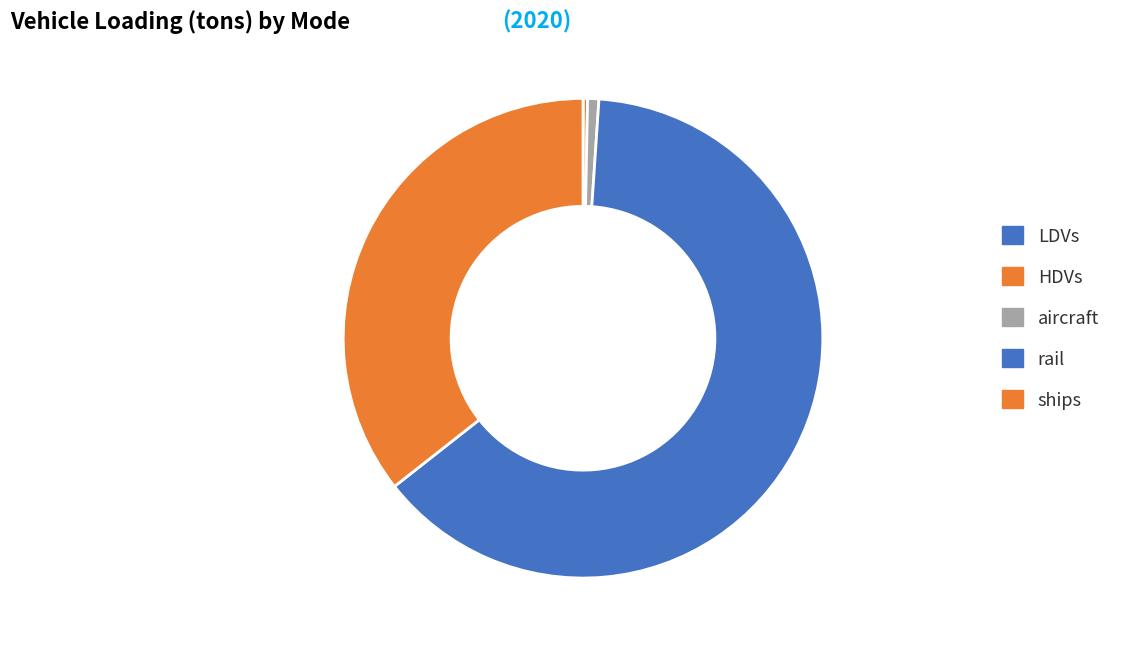

True or false: ships accounts for 24% of the total.

False